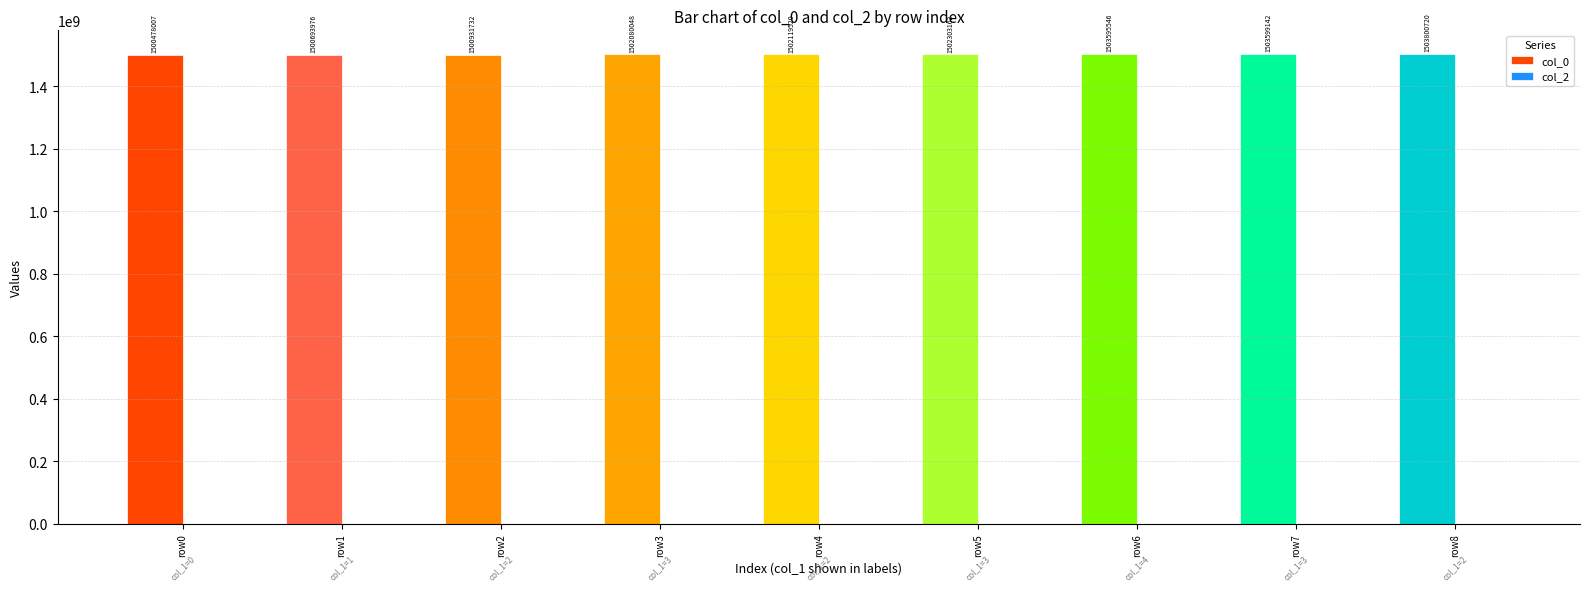

What is the average value?

1502177984